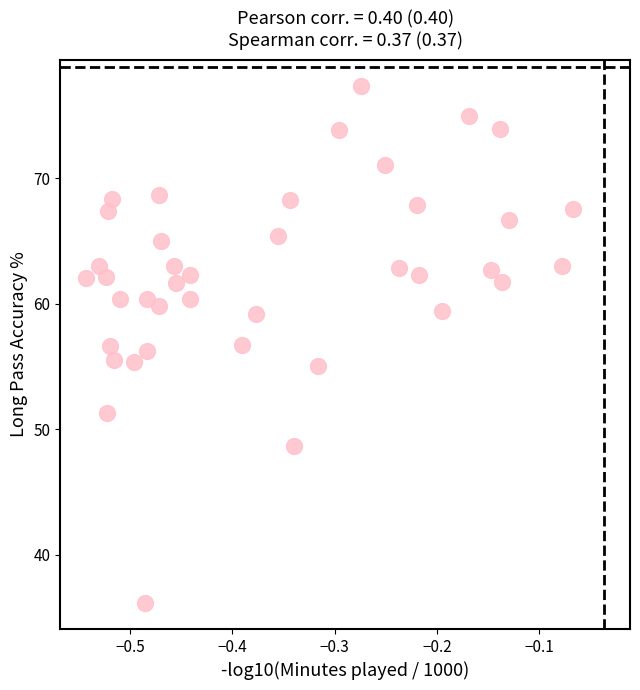

What is the range of X values (max minus min)?

0.5